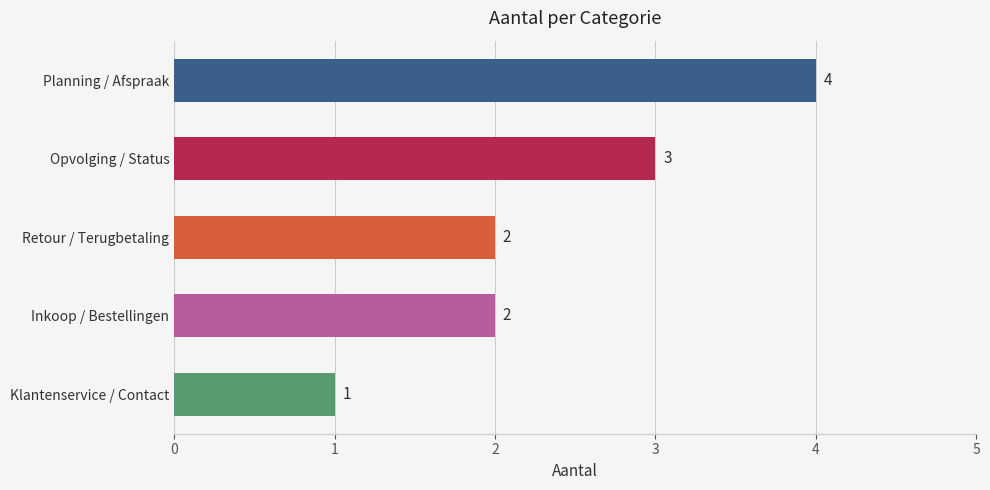

What is the difference between the maximum and second lowest values?

2